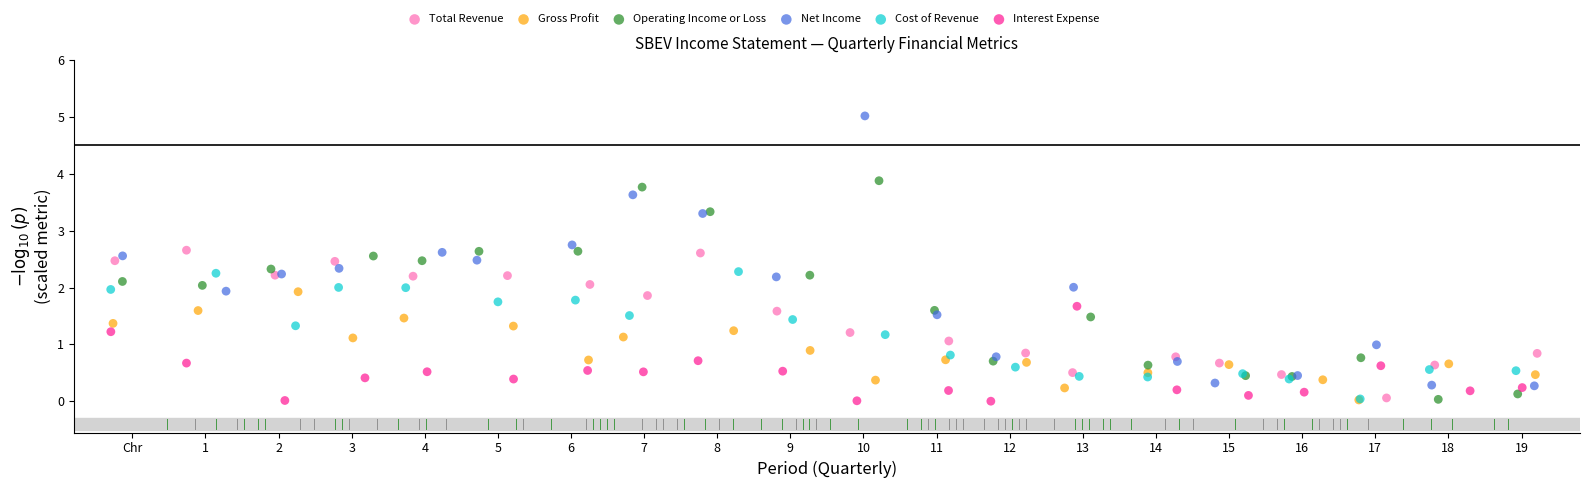

Which series has the widest spread of Y values?

Net Income